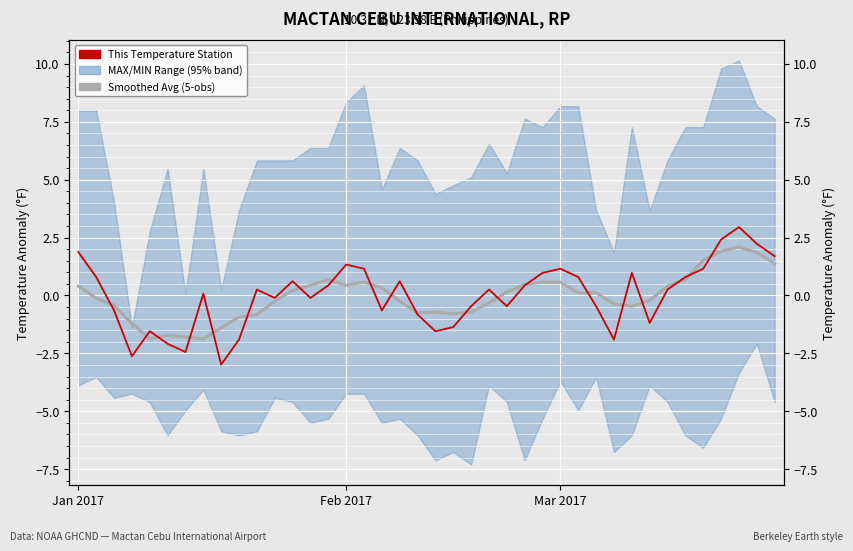

At which category does the chart reach its peak across all series?

37